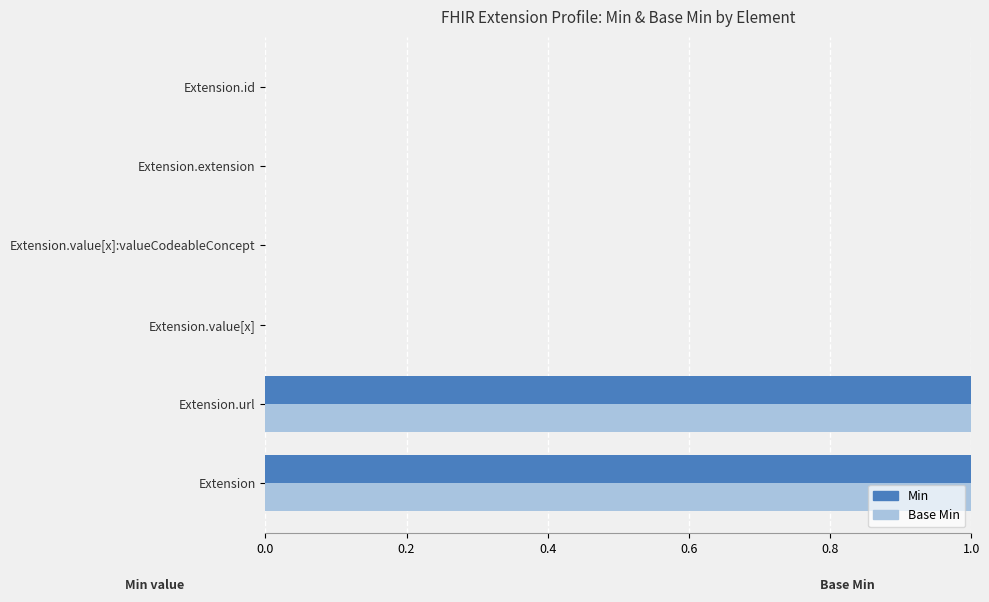

Is the value of Min at Extension.value[x]:valueCodeableConcept greater than the value of Base Min at Extension.url?

No